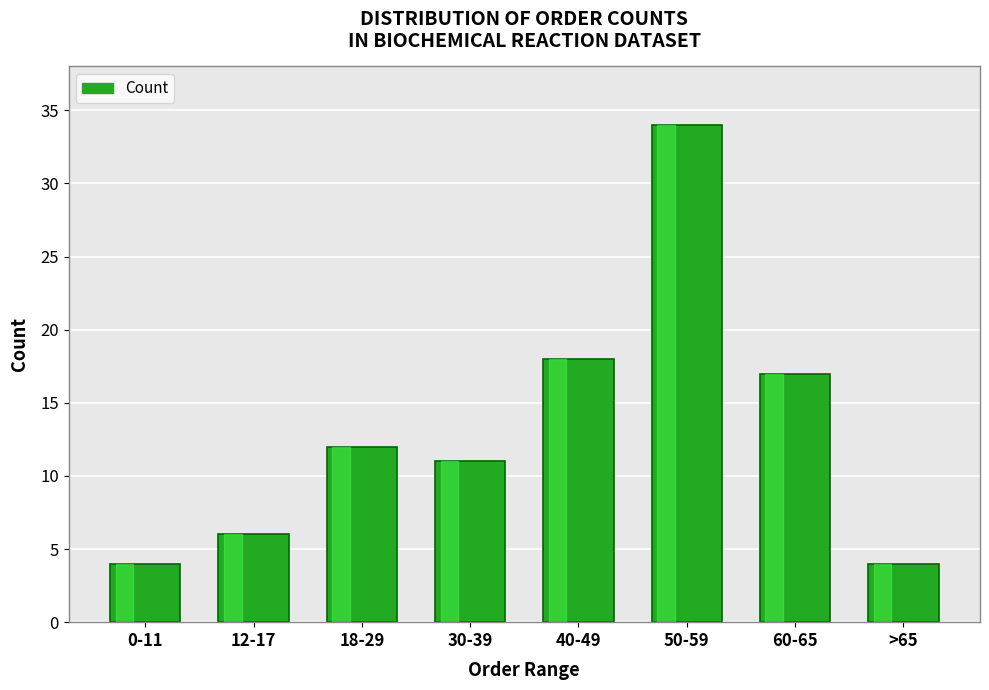

Reading left to right, what are all the values shown in this chart?

0-11=4	12-17=6	18-29=12	30-39=11	40-49=18	50-59=34	60-65=17	>65=4